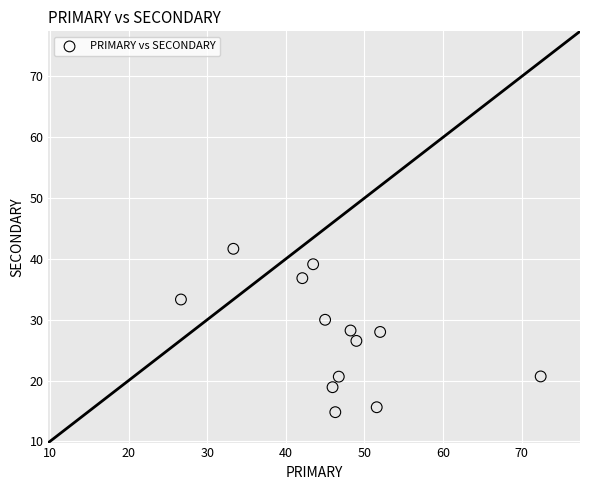

What is the range of X values (max minus min)?

45.7